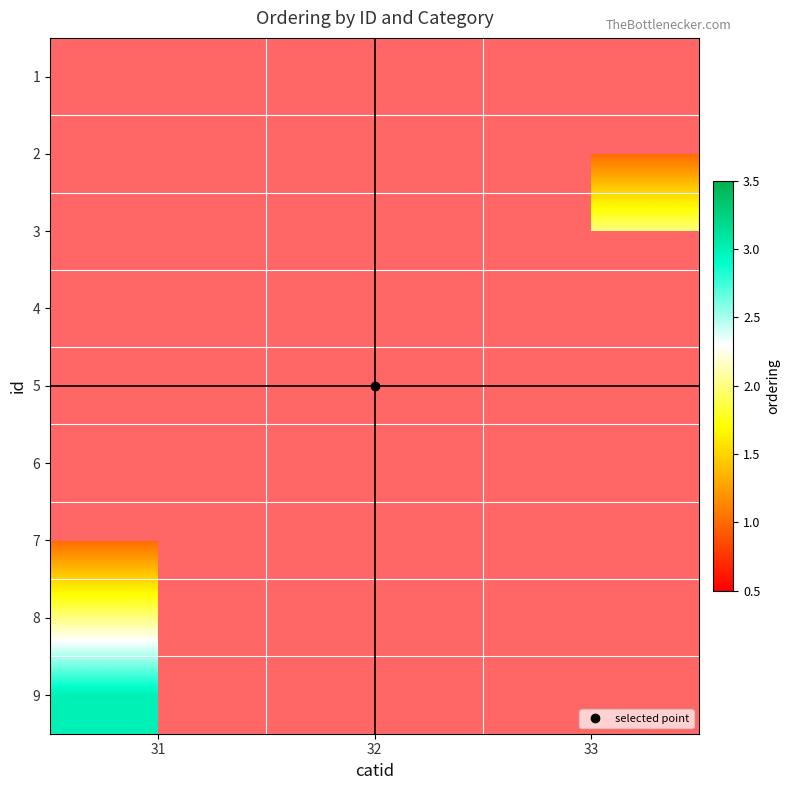

Is it true that 8 equals 2.0 at 31?

True